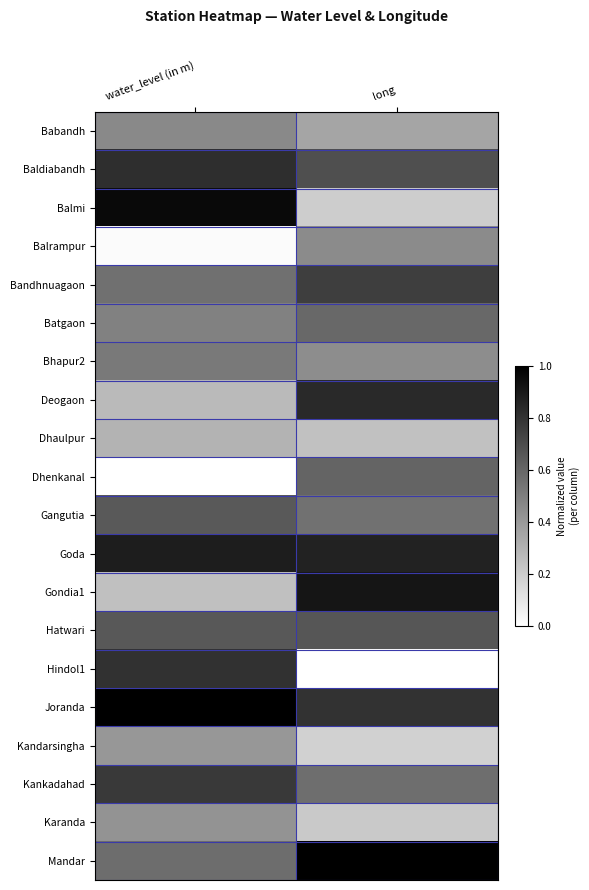

List the series in order of their peak value, lowest first.

Dhaulpur, Kandarsingha, Karanda, Balrampur, Babandh, Bhapur2, Batgaon, Dhenkanal, Gangutia, Hatwari, Bandhnuagaon, Kankadahad, Hindol1, Baldiabandh, Deogaon, Goda, Gondia1, Balmi, Joranda, Mandar